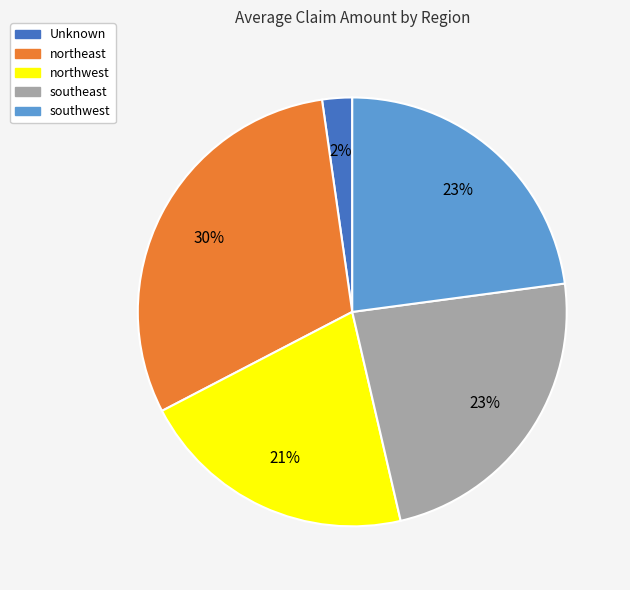

Is it true that southwest is 23% of the pie?

True